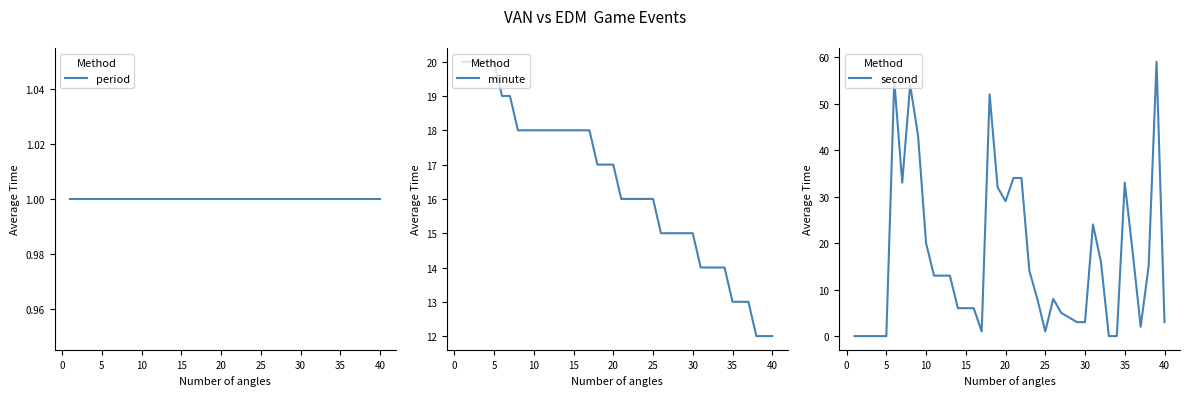

Does the chart have visible grid lines?

No